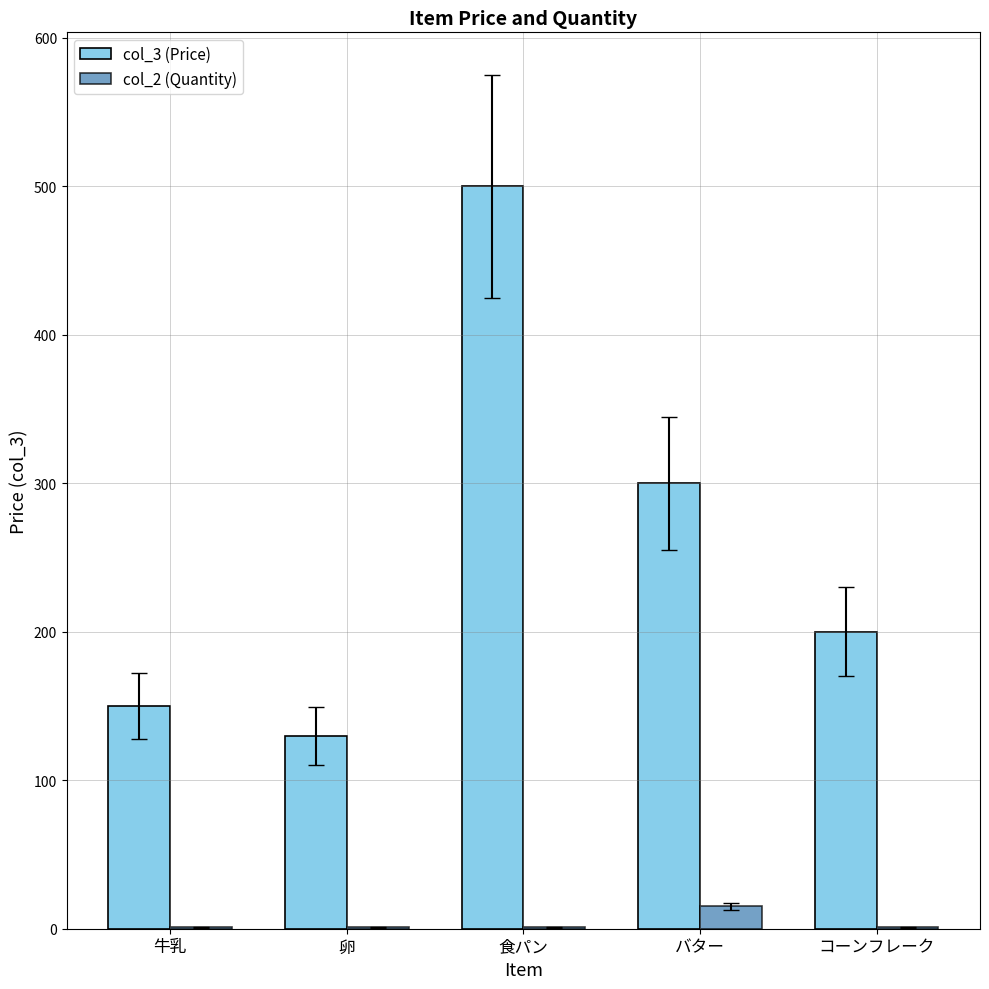

Is it true that col_3 (Price) equals 238 at 牛乳?

False